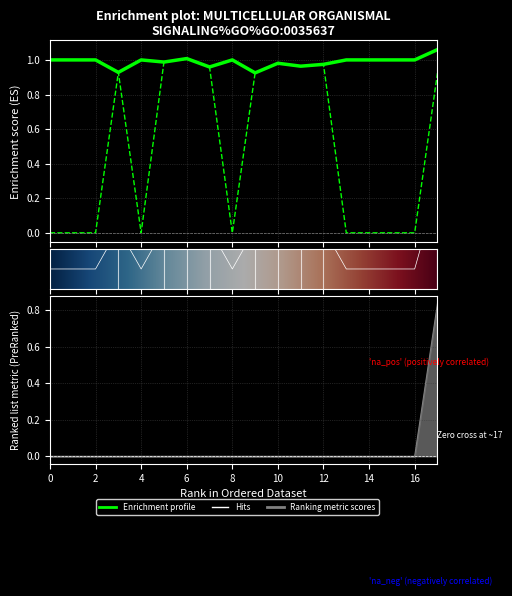

How many lines are shown in the chart?

4